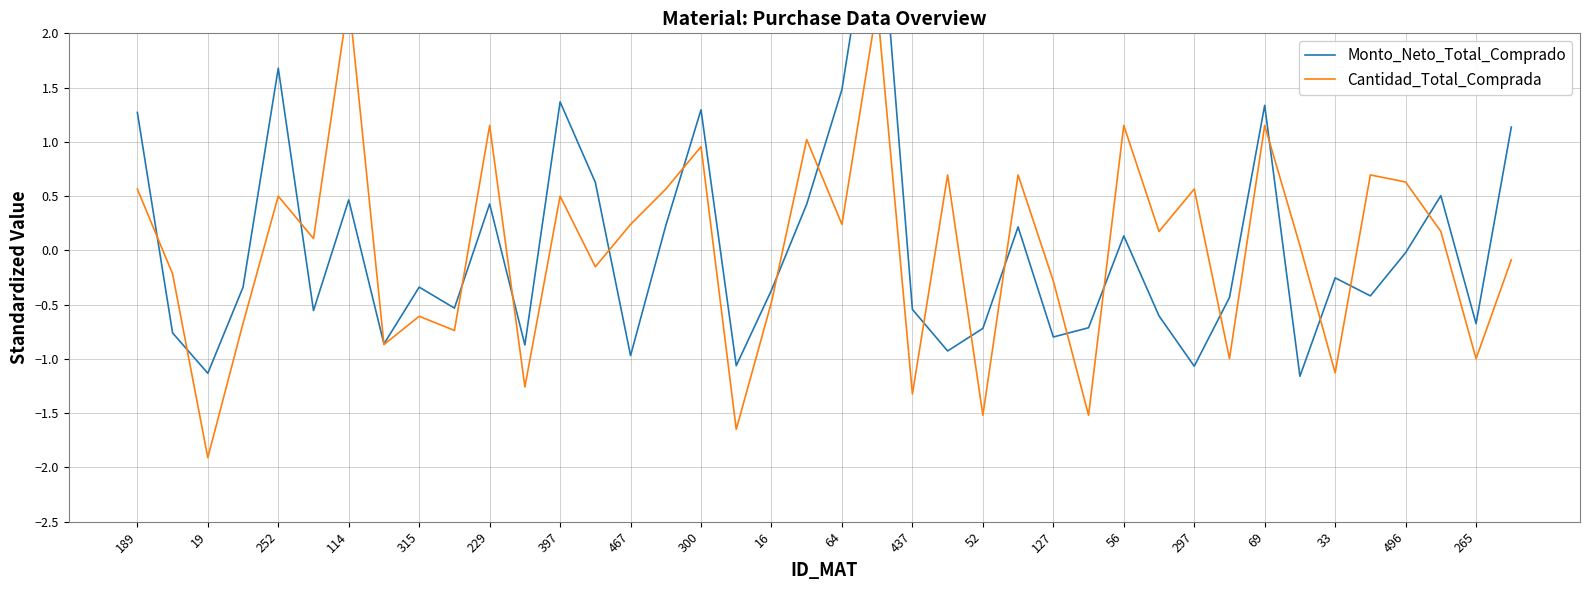

How many values in the Monto_Neto_Total_Comprado series exceed 0?

16